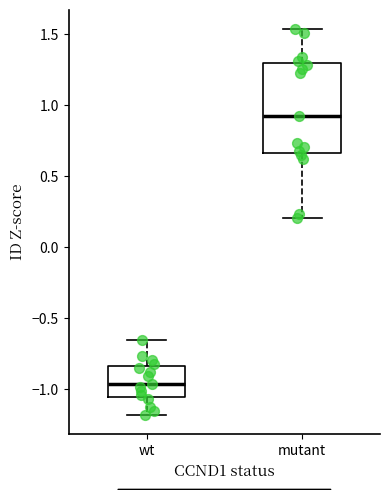

Where is the lower edge of the box for mutant on the y-axis? The values are not printed on the chart, so give them approximately, as read against the axis.

0.65